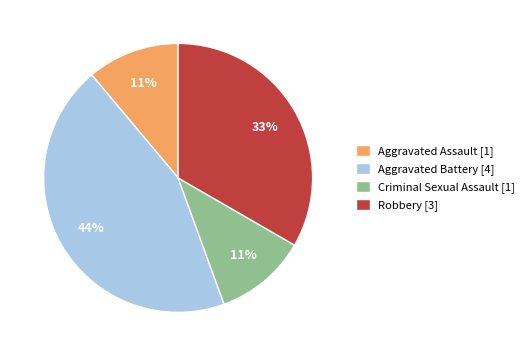

Which has a higher value, Robbery or Aggravated Battery?

Aggravated Battery